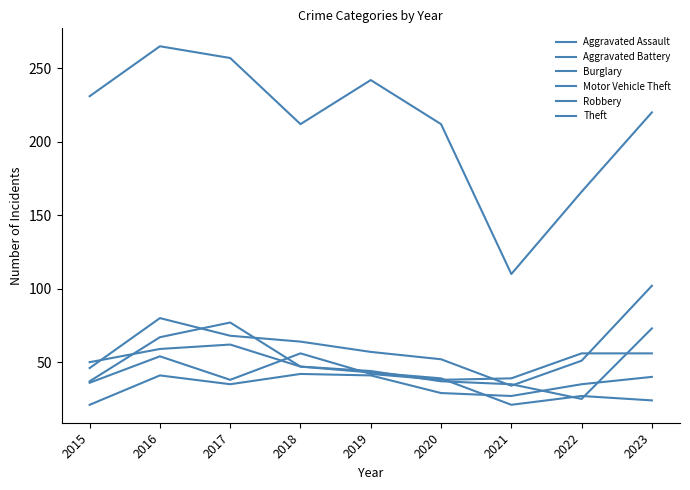

True or false: Theft has more than 1 points higher than both neighbors.

True